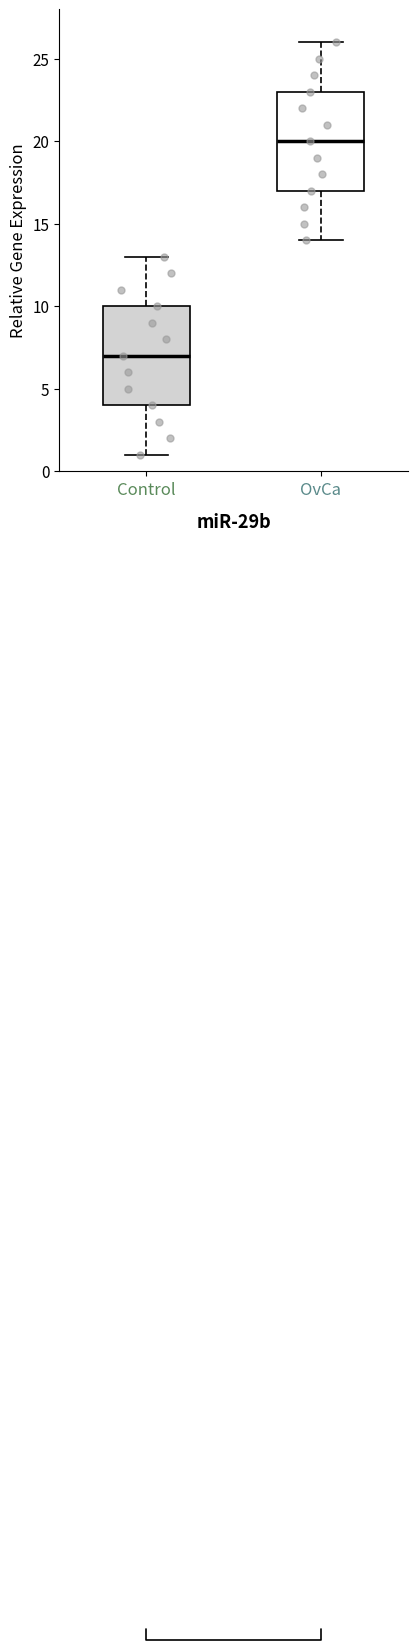

Which box has the lowest median line?

Control